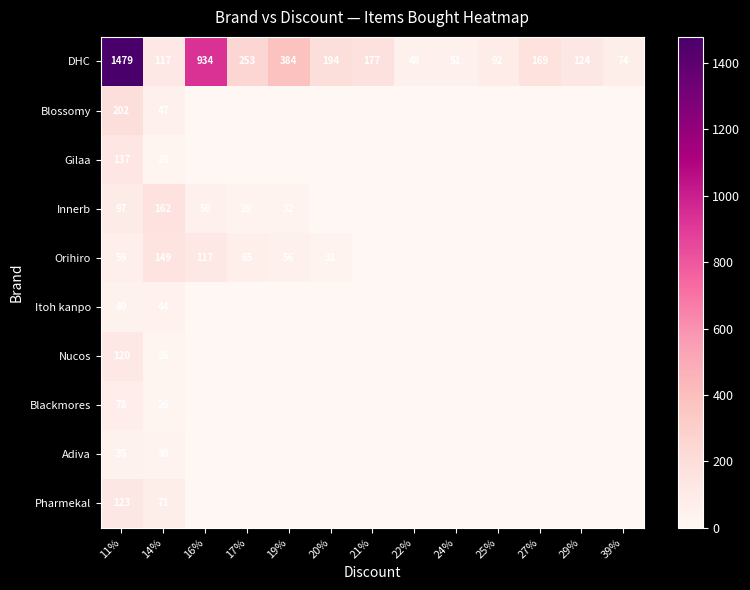

How many distinct data groups are displayed?

10